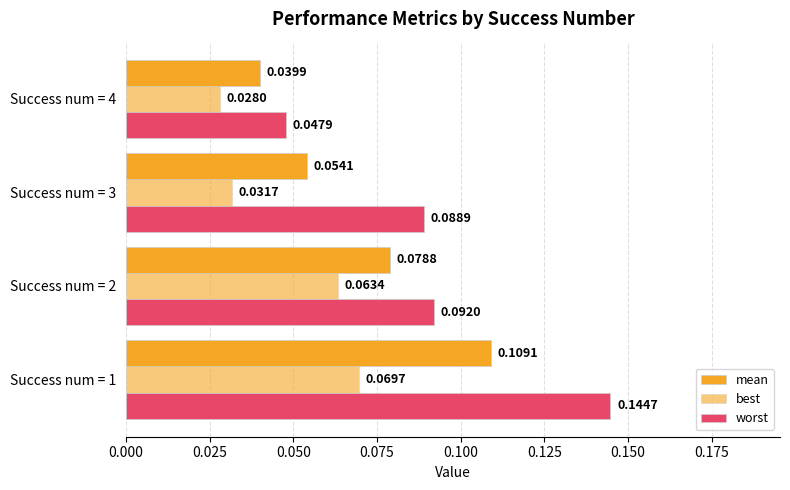

What is the greatest value displayed?

0.1